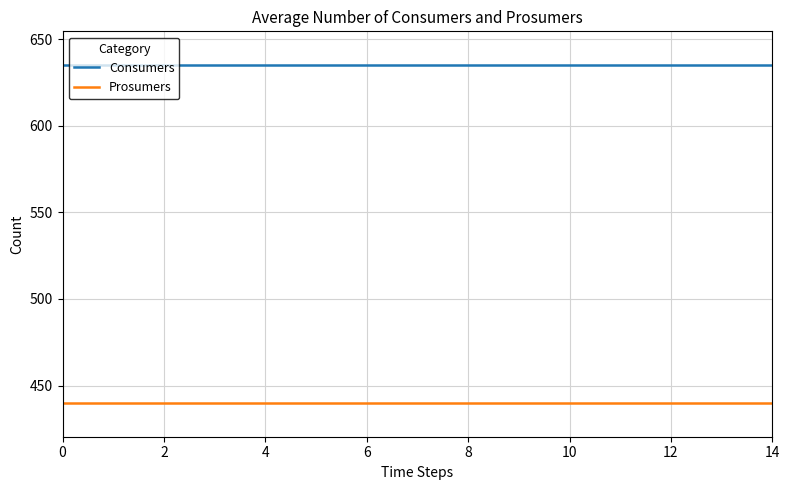

What is the greatest value displayed?

635